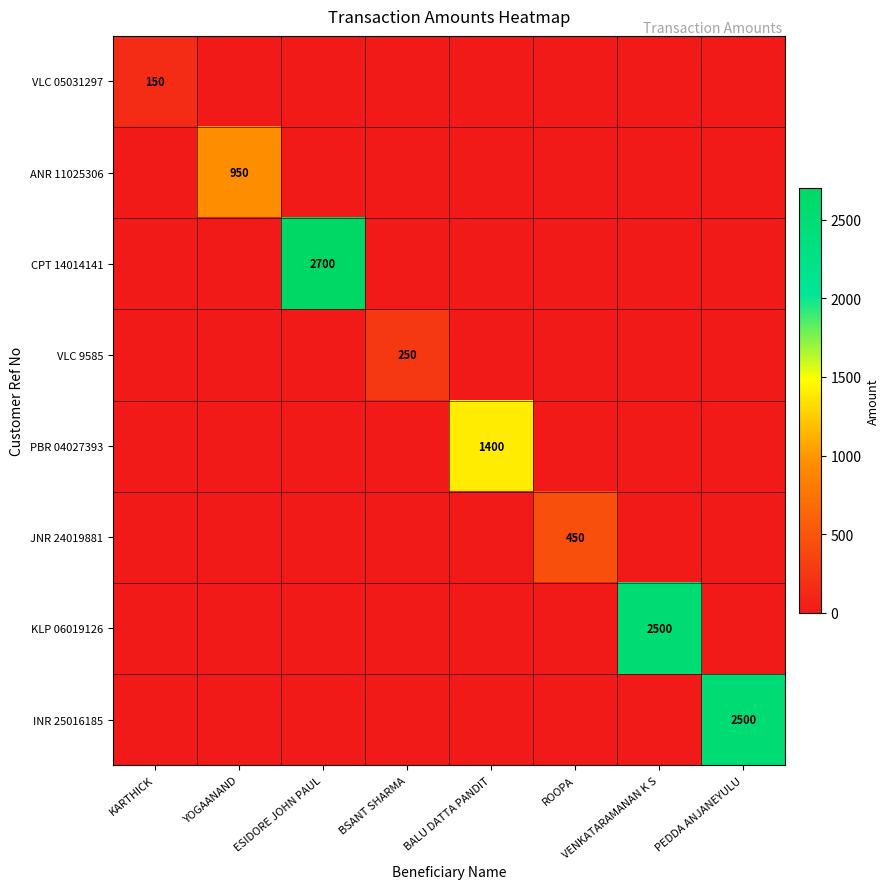

Is it true that ANR 11025306 equals 950 at YOGAANAND?

True